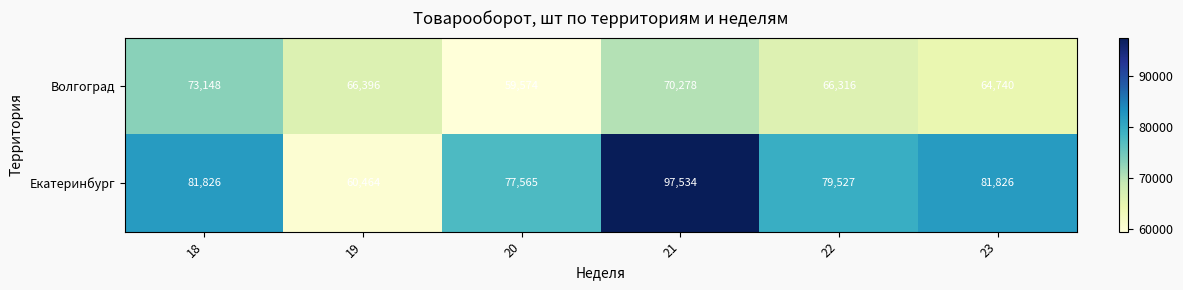

Rank the series by their maximum value, from highest to lowest.

Екатеринбург, Волгоград